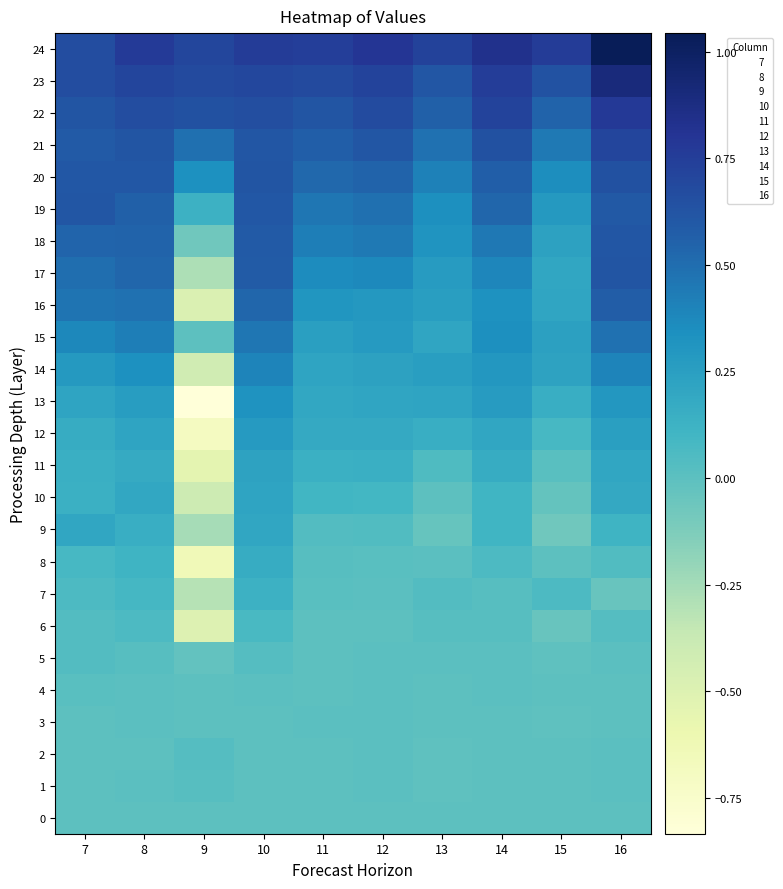

What is the sum of the 20 values at 13 and 11?

0.9